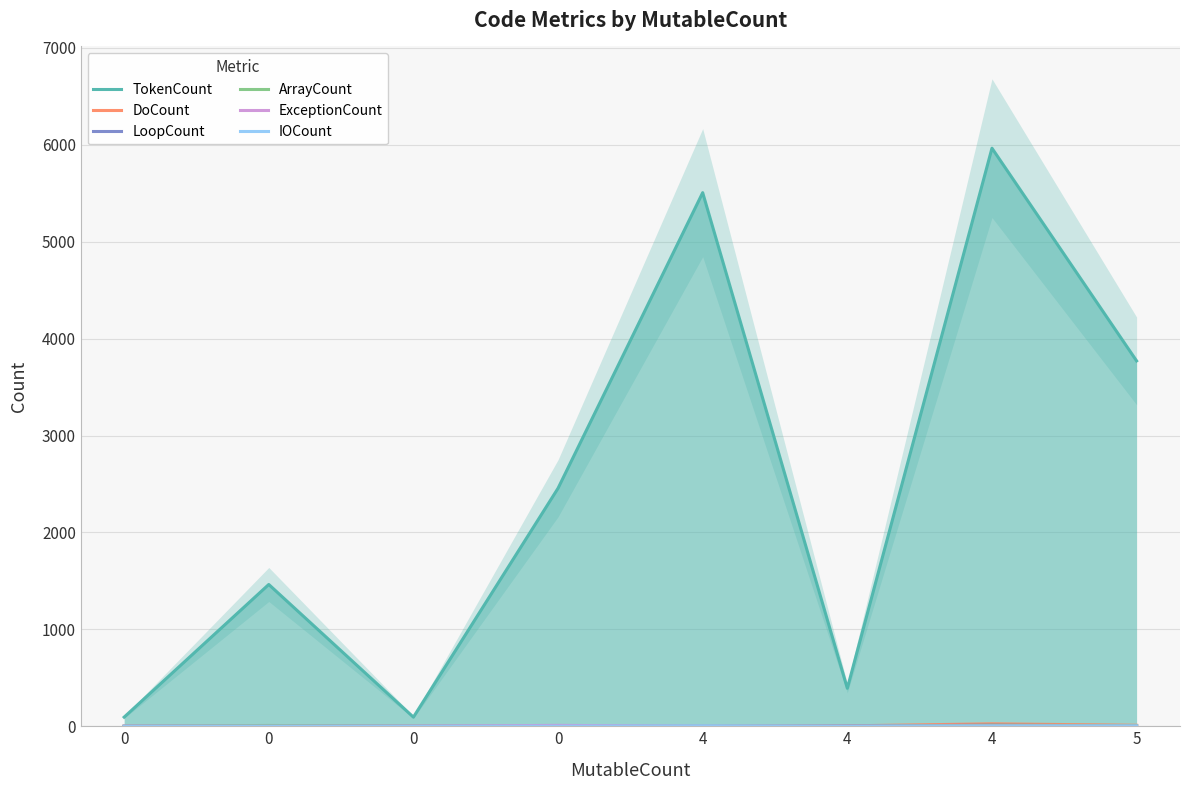

How many data points in IOCount are less than 1?

4